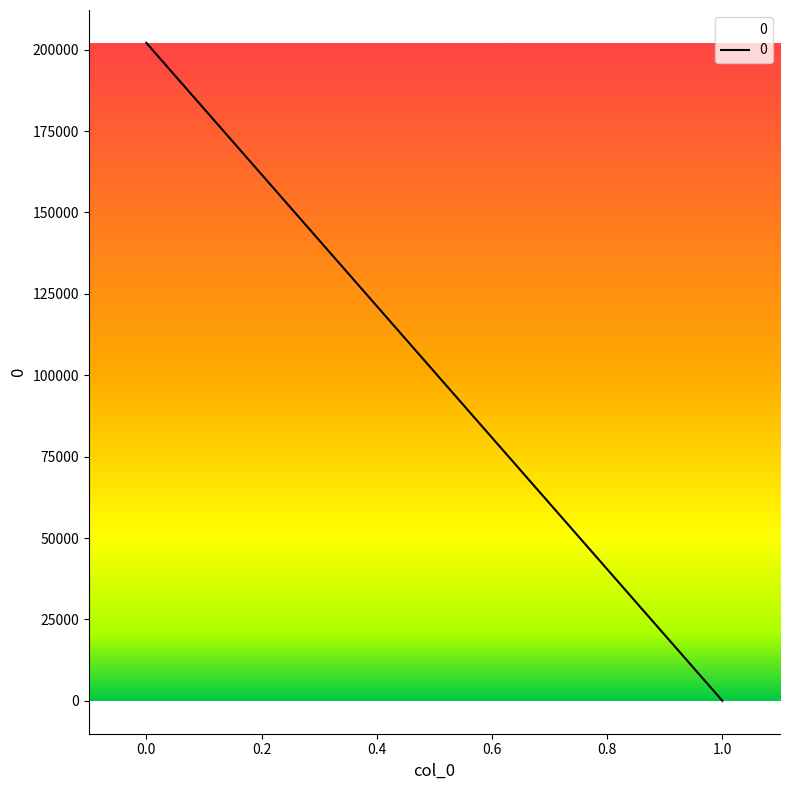

Is it true that the value at 0 is 110782.1?

False